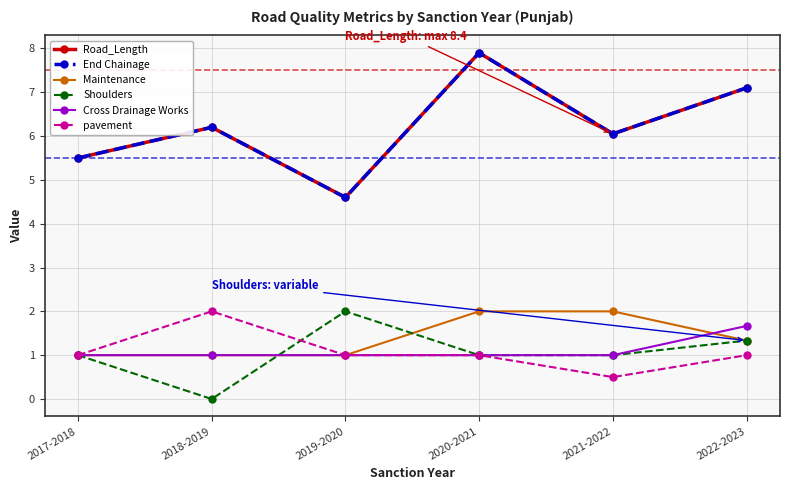

What is the label of the 4th point from the right?

2019-2020